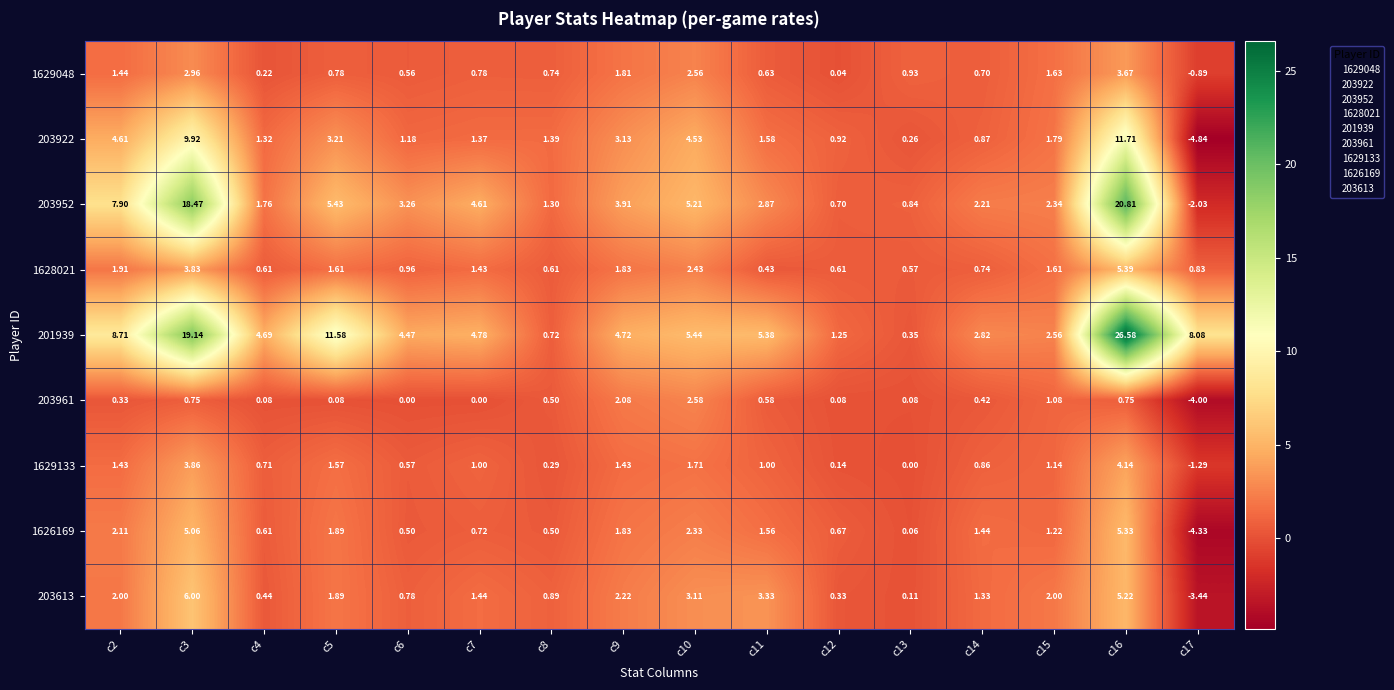

Is the value of 201939 at c6 greater than the value of 203922 at c8?

Yes